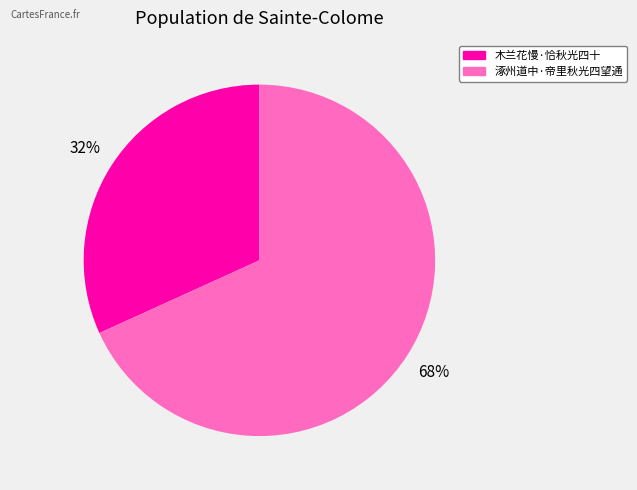

To the nearest percent, what percentage of the pie is 木兰花慢·恰秋光四十?

32%